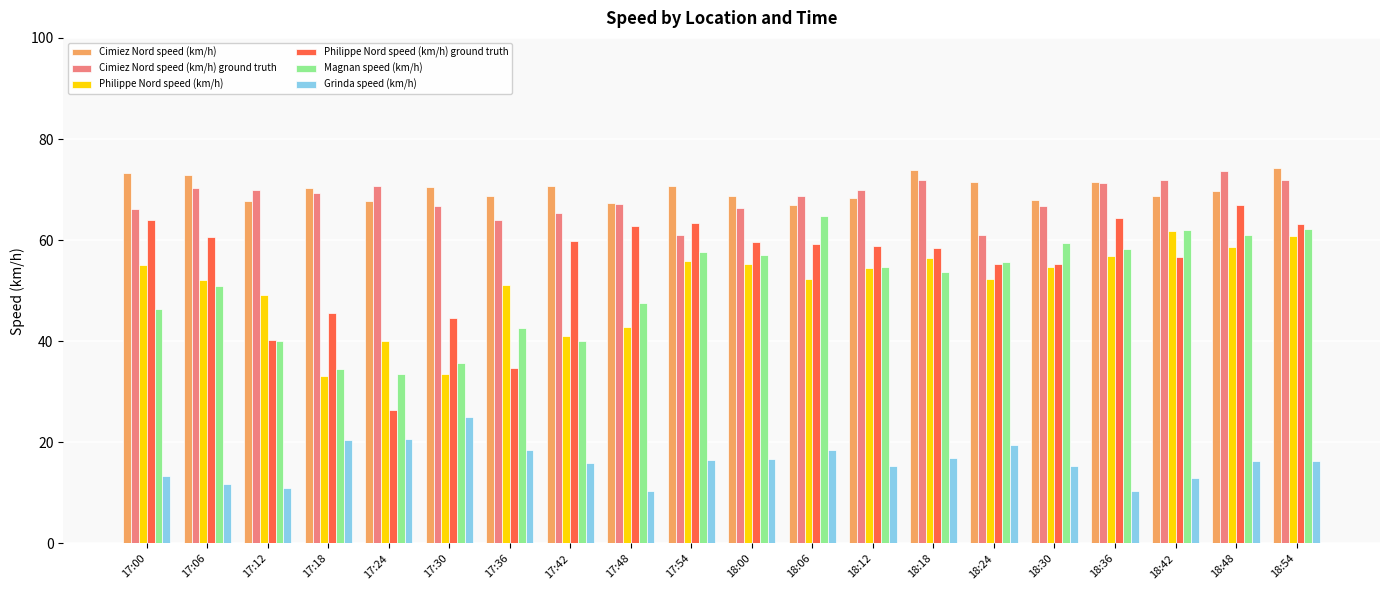

The value of Cimiez Nord speed (km/h) ground truth at 17:18 is 69.4. True or false?

True